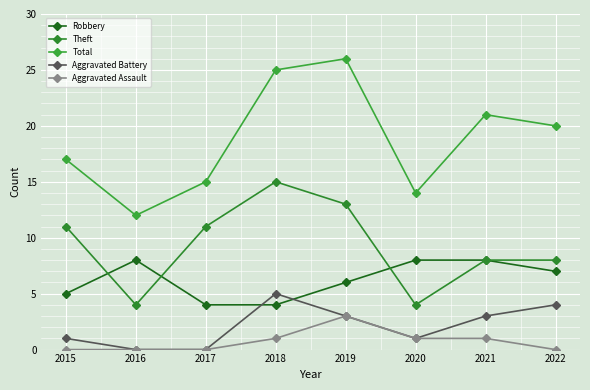

At which category does Aggravated Assault reach its first local peak?

2019